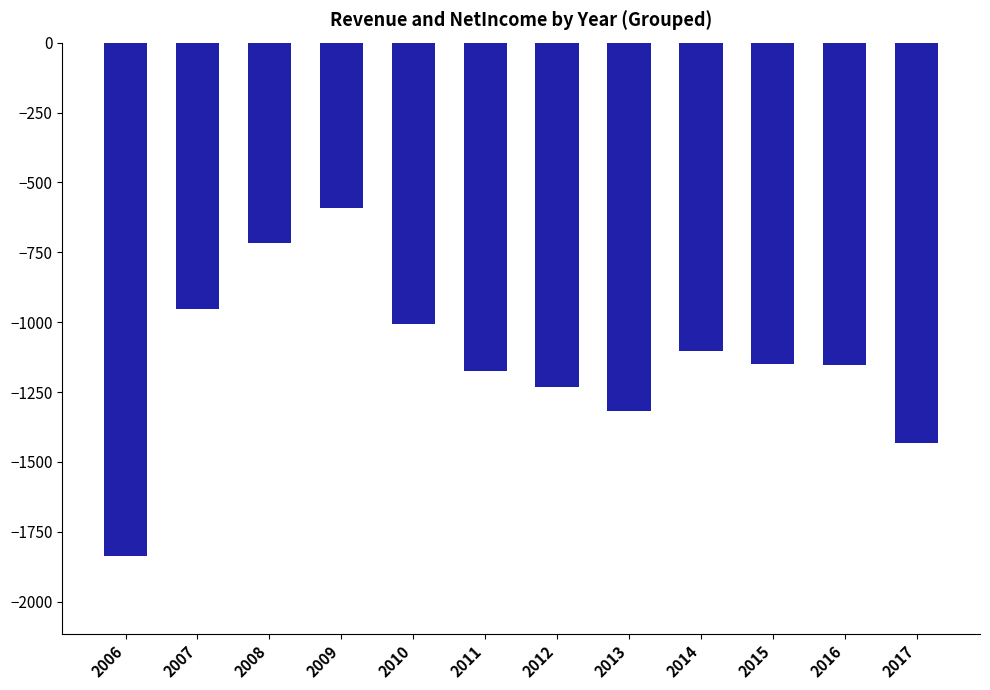

What is the change in value from 2006 to 2013?

+521